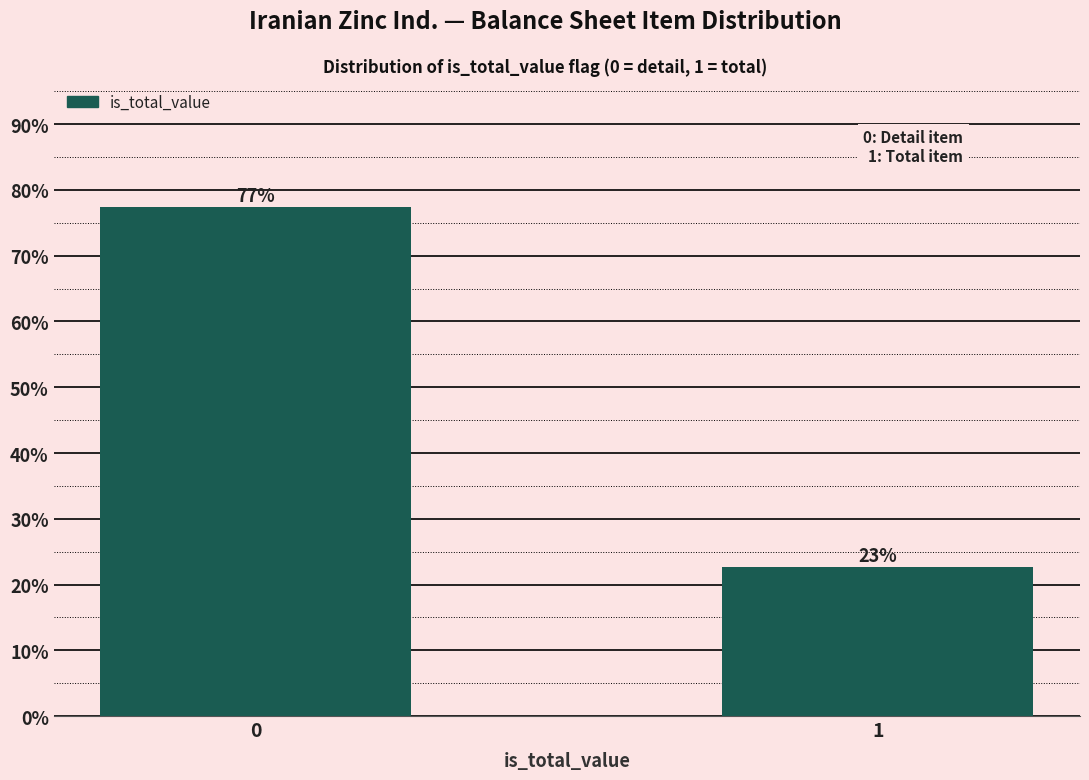

What value does the data have at 0?

77.4